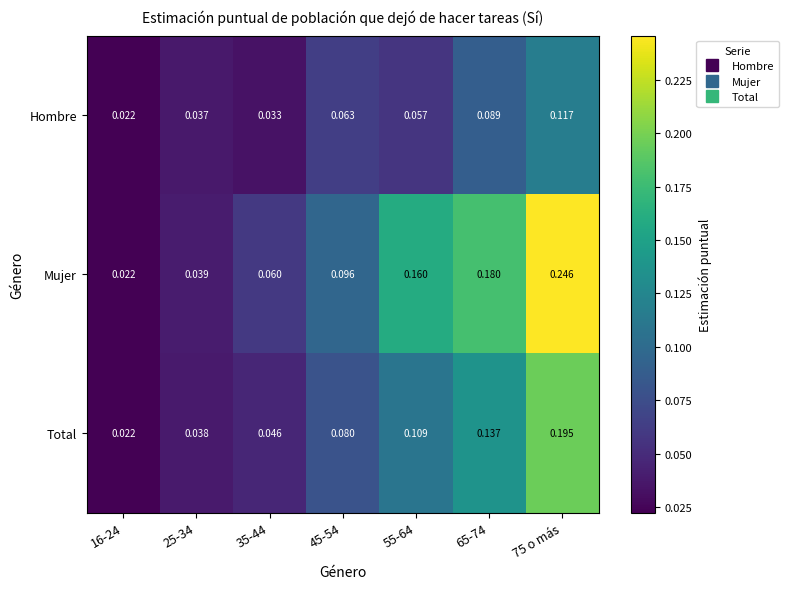

Which series has the largest total across all categories?

Mujer